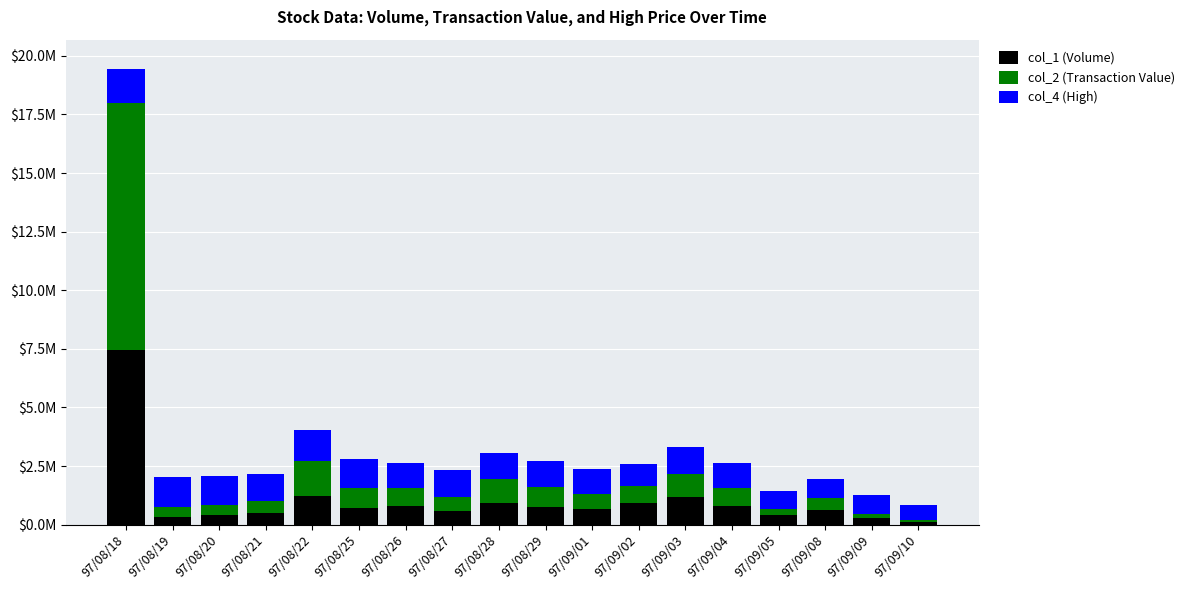

Are the bars horizontal?

No